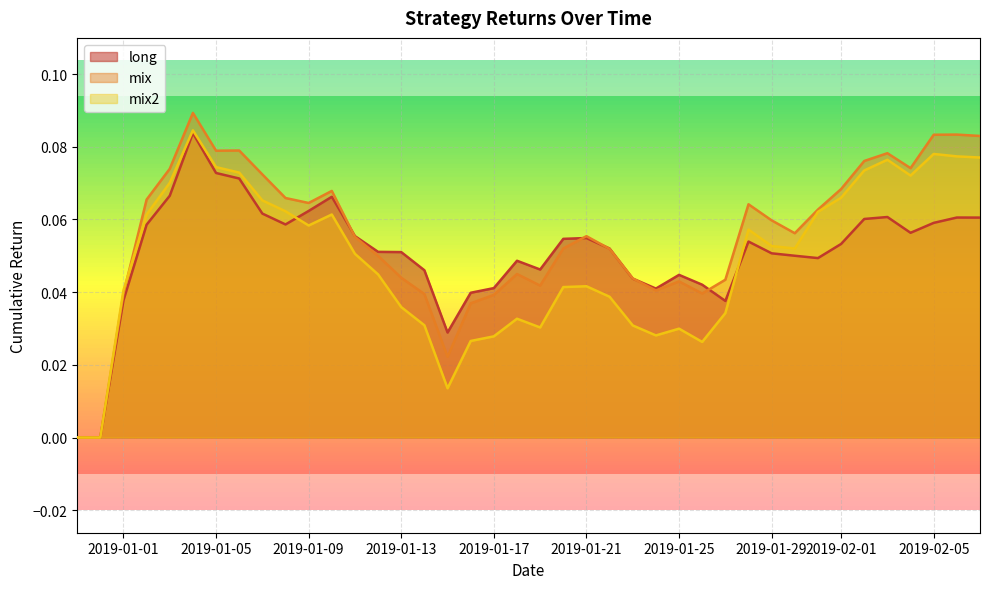

Which series has the widest spread of values?

mix